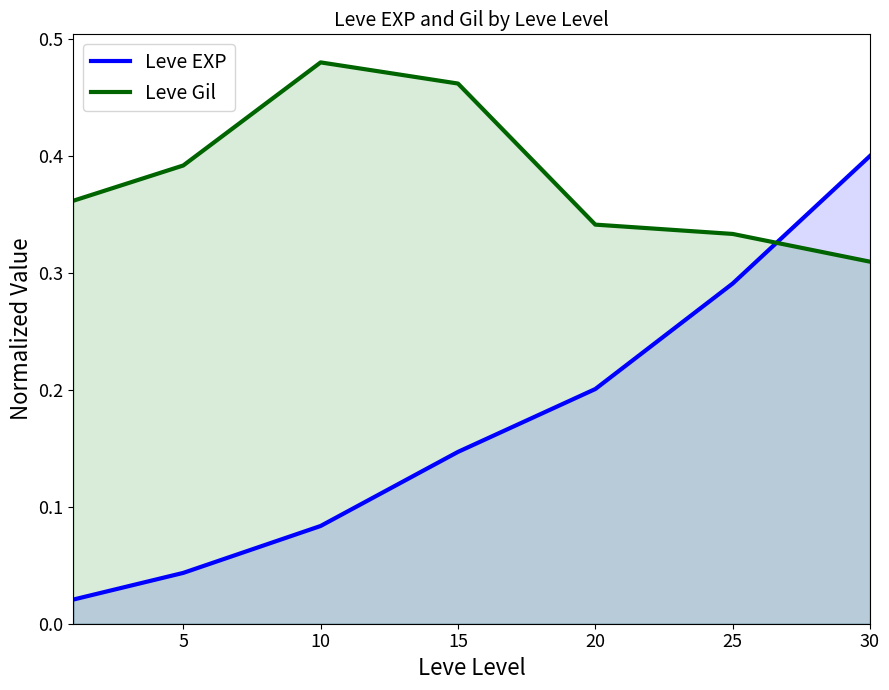

How many Leve Gil values are between 0 and 1?

7